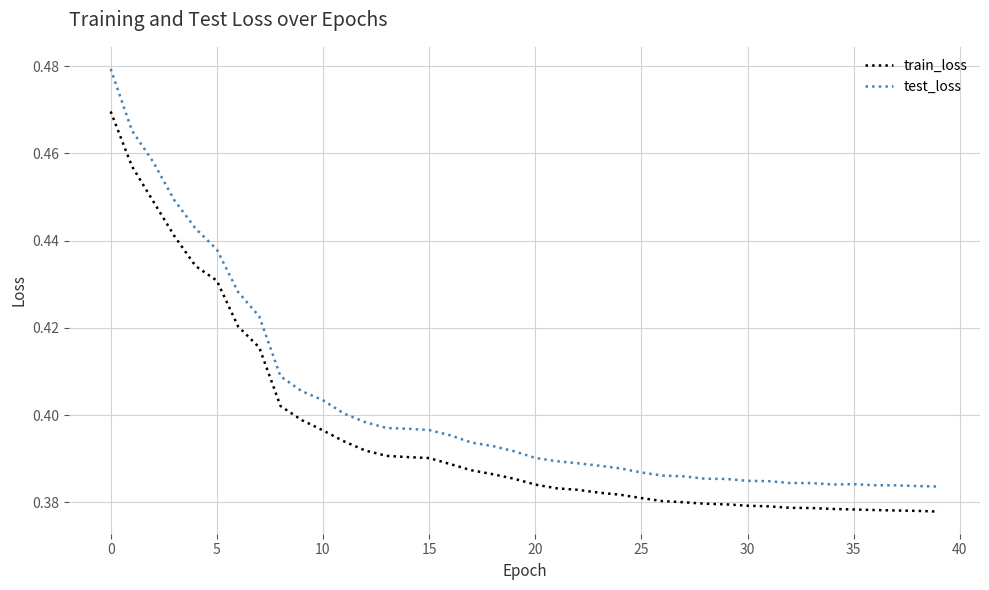

Which series has the largest range (max minus min)?

test_loss